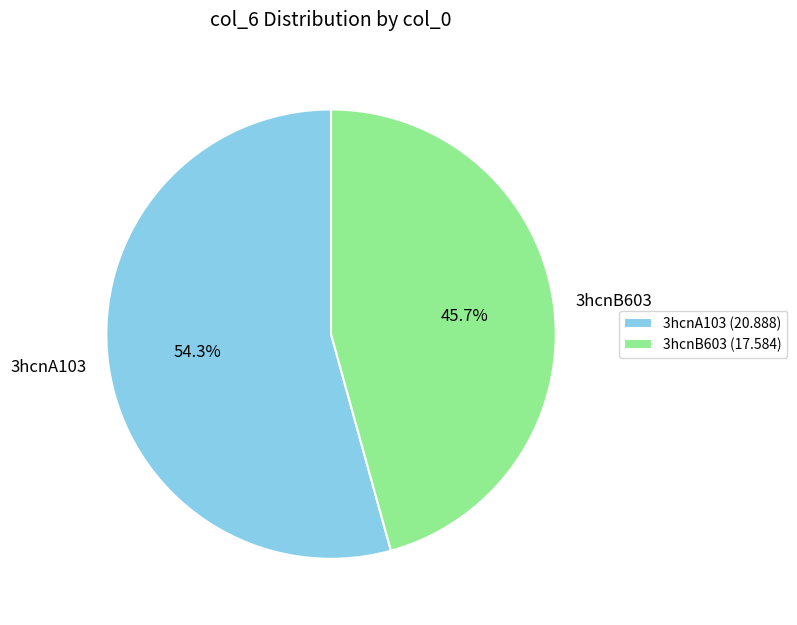

Which slice is the smallest?

3hcnB603